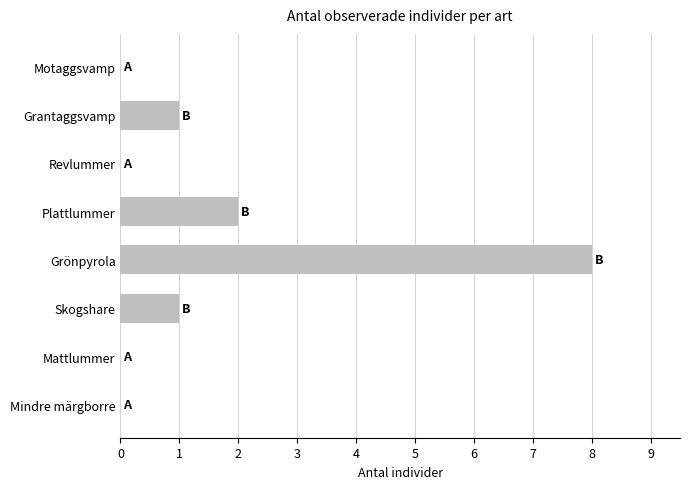

Where is the data nearest to the value 4?

Plattlummer